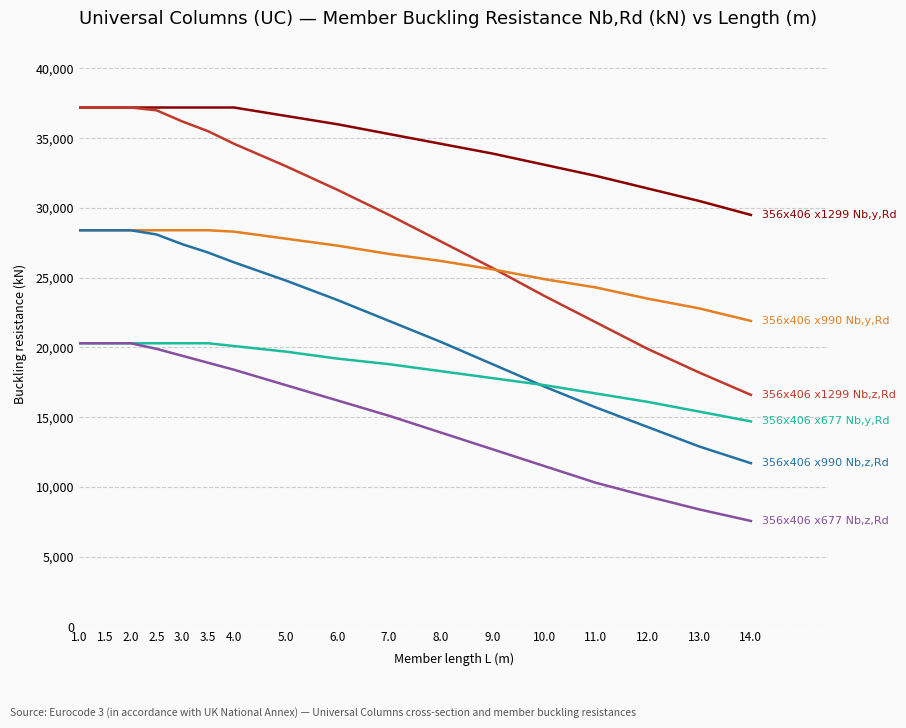

What is the difference between the highest and lowest values at 11.0?

22000